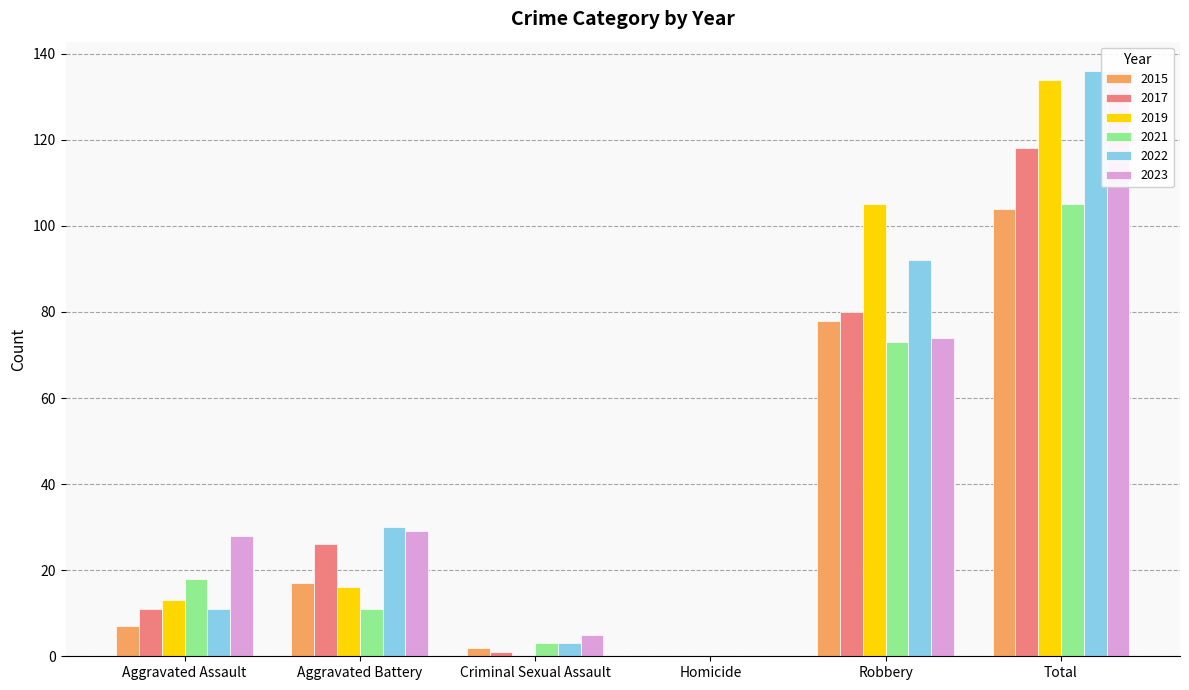

How many data points in 2021 are above 18?

2